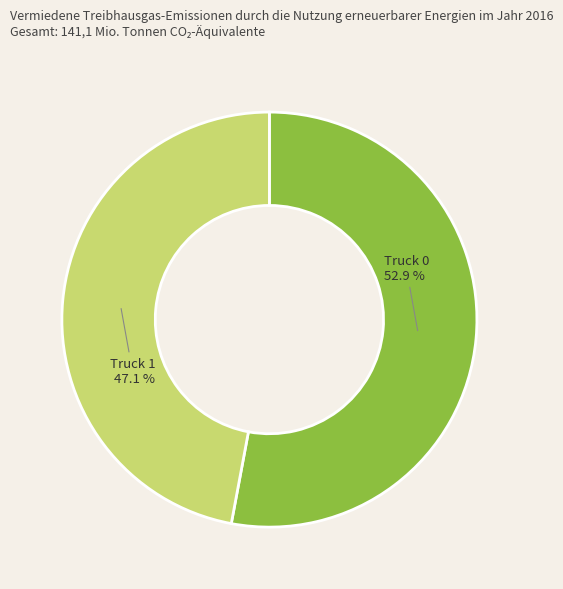

Combined, do Truck 1 and Truck 0 account for over 50%?

Yes